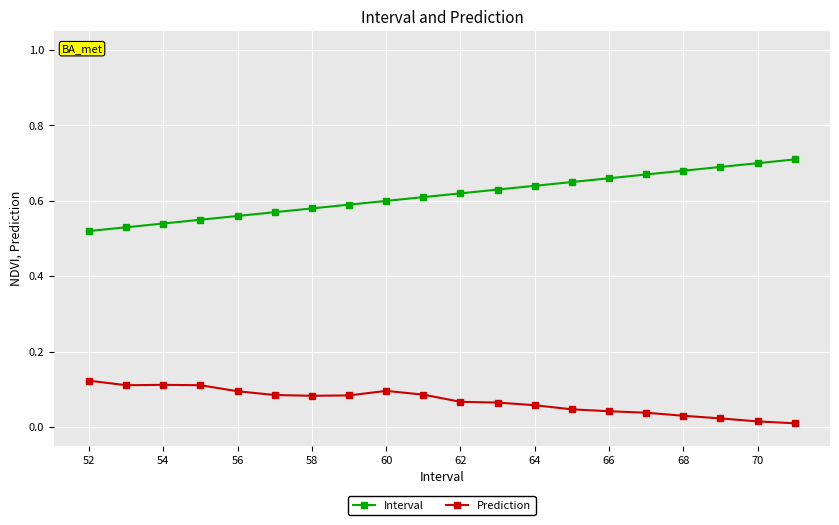

Which series has the largest total across all categories?

Interval